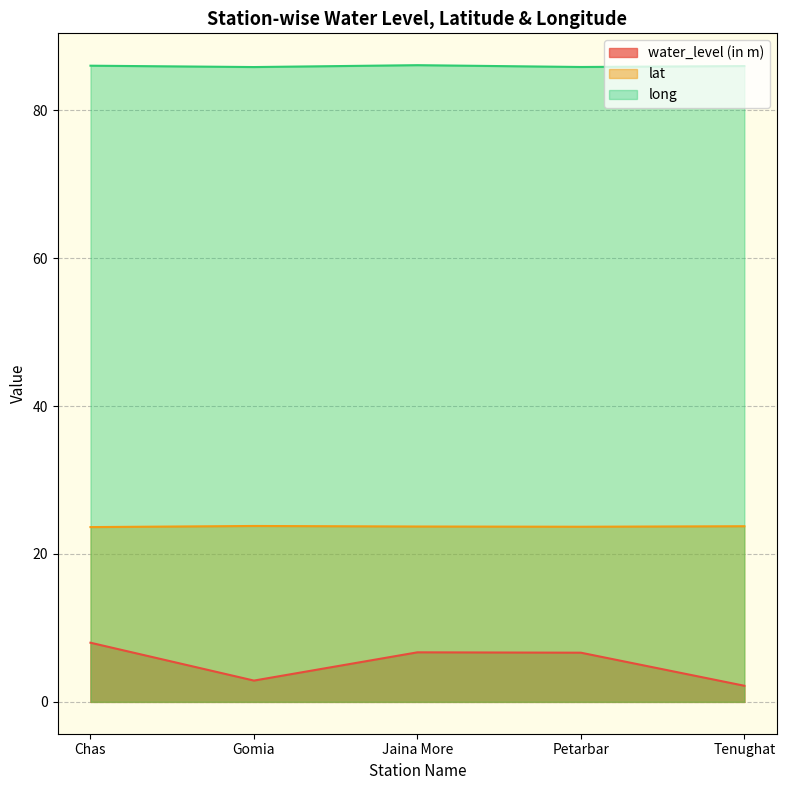

True or false: lat and water_level (in m) cross at least once.

False